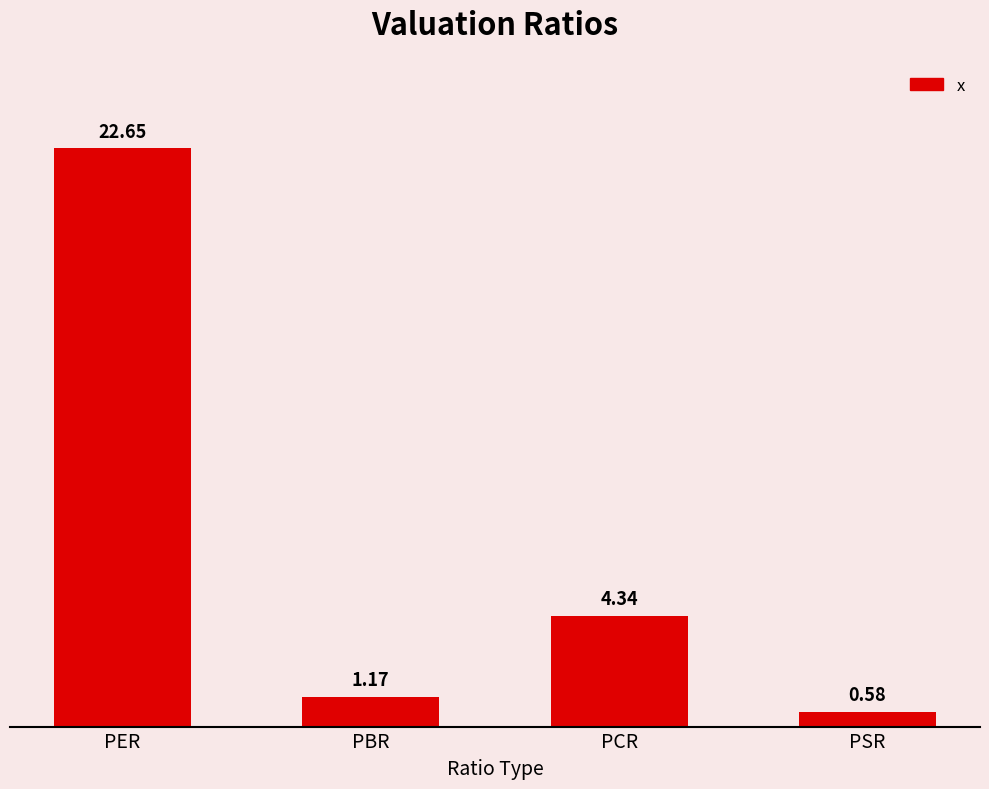

What is the sum of the values at PSR and PER?

23.2